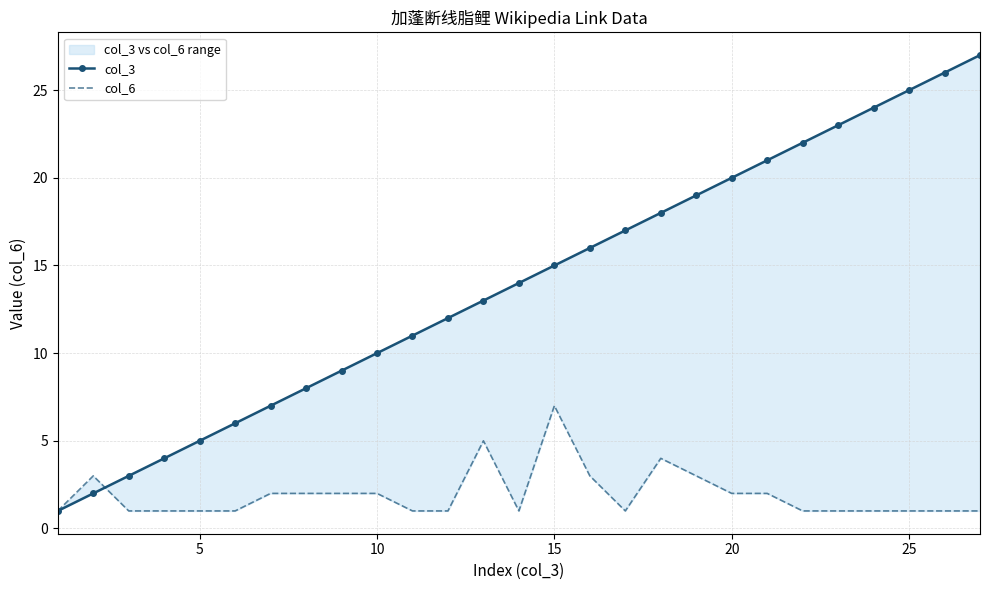

What is the lowest value of the col_6 series?

1